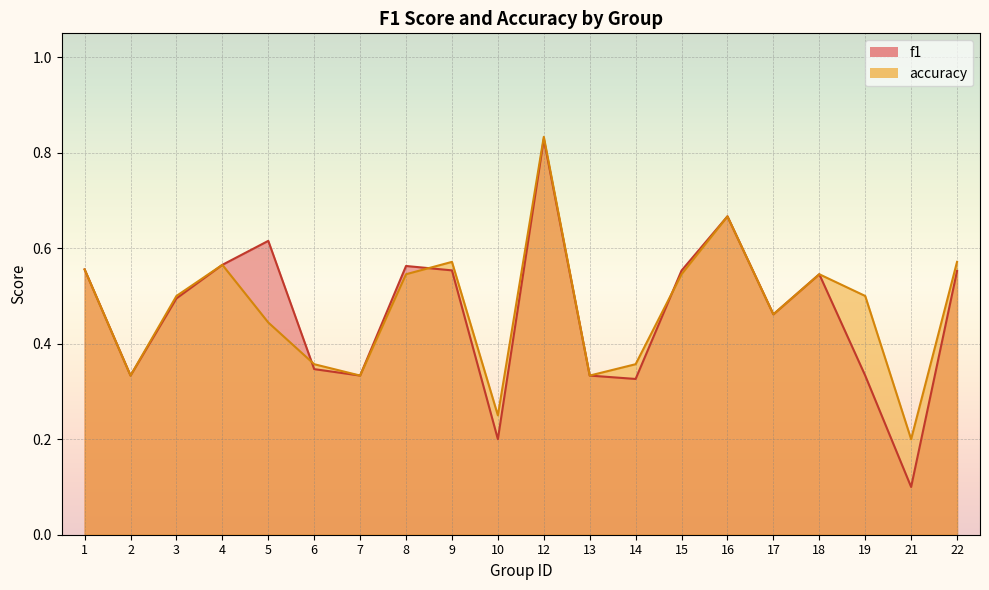

How many lines are shown in the chart?

2